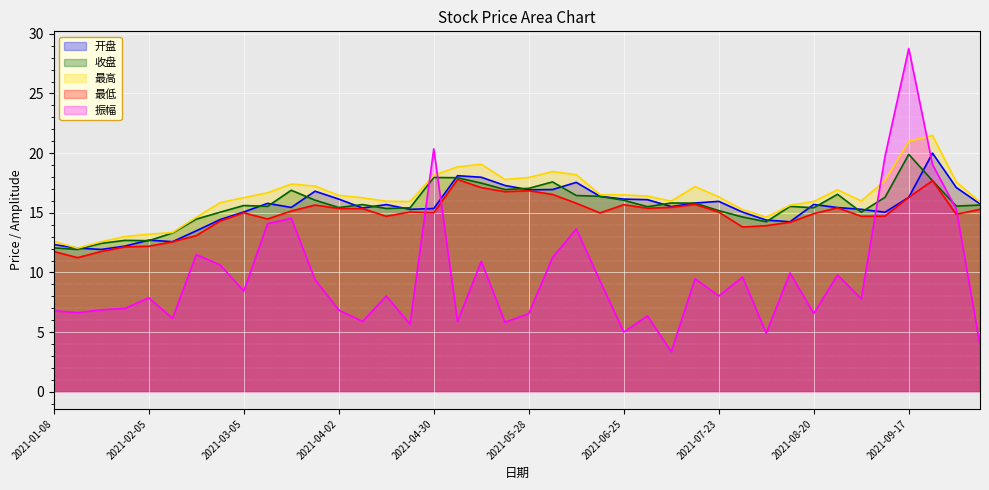

Which has a higher value, 2021-05-07 or 2021-02-26?

2021-05-07